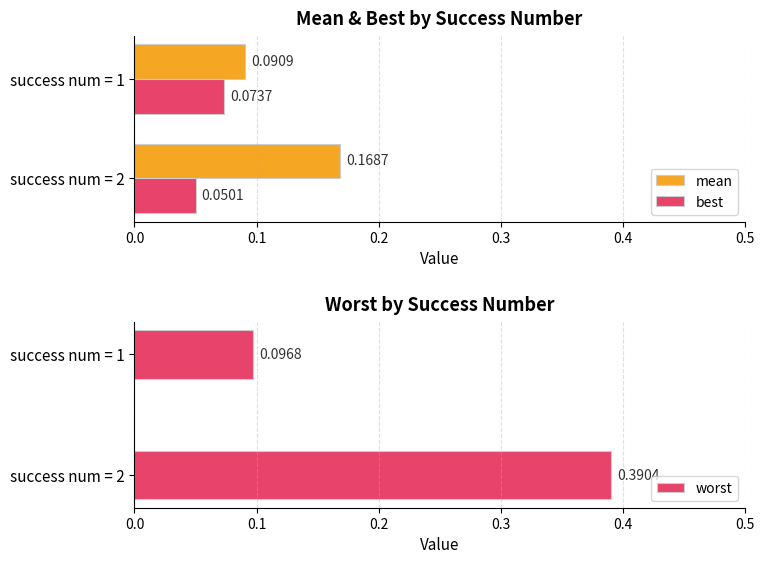

List the series in order of their overall mean, highest first.

worst, mean, best